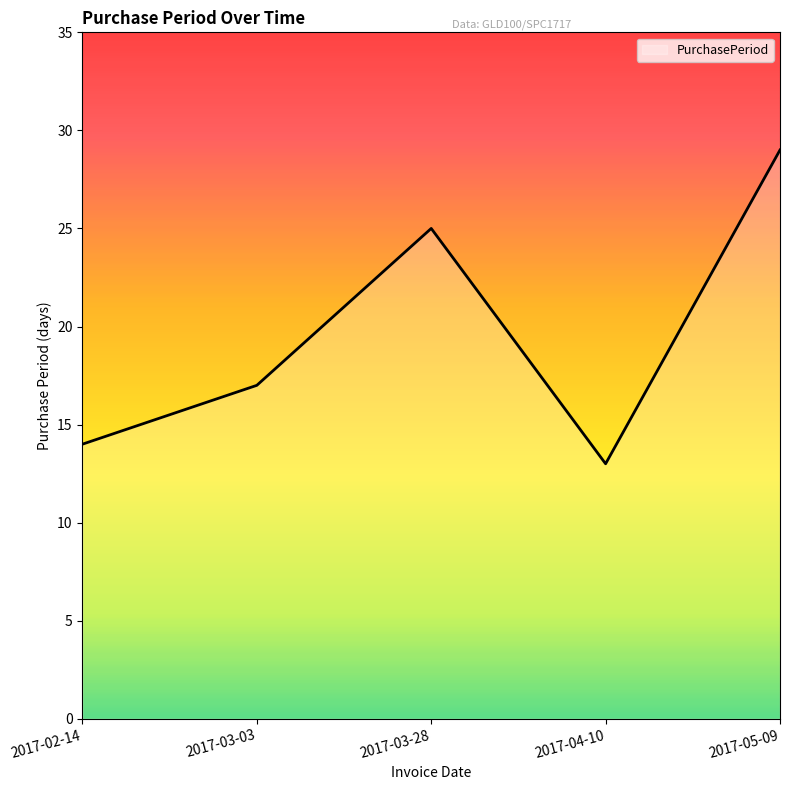

What value does the data have at 2017-05-09, to the nearest 5?

30